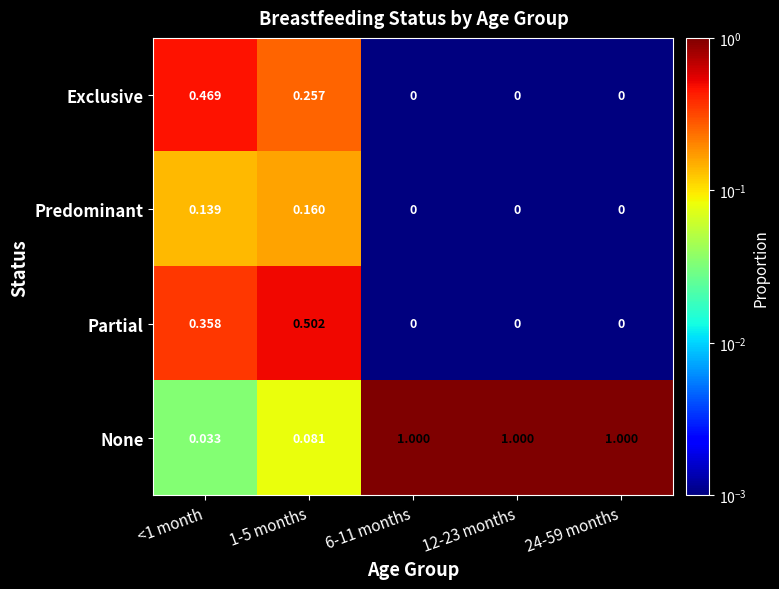

Count the number of data series in this chart.

4